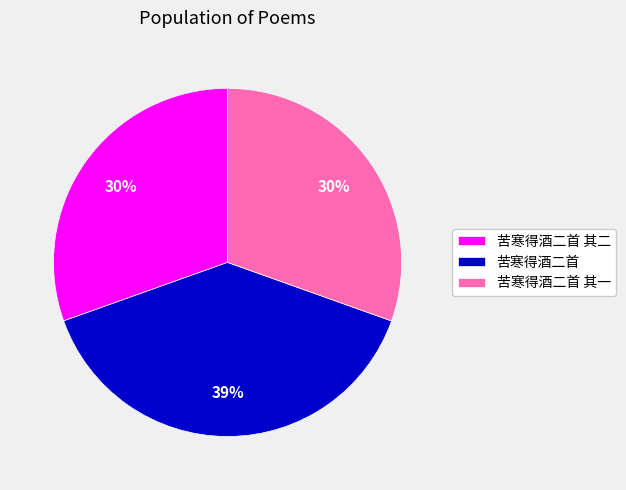

Combined, do 苦寒得酒二首 其一 and 苦寒得酒二首 其二 account for over 50%?

Yes